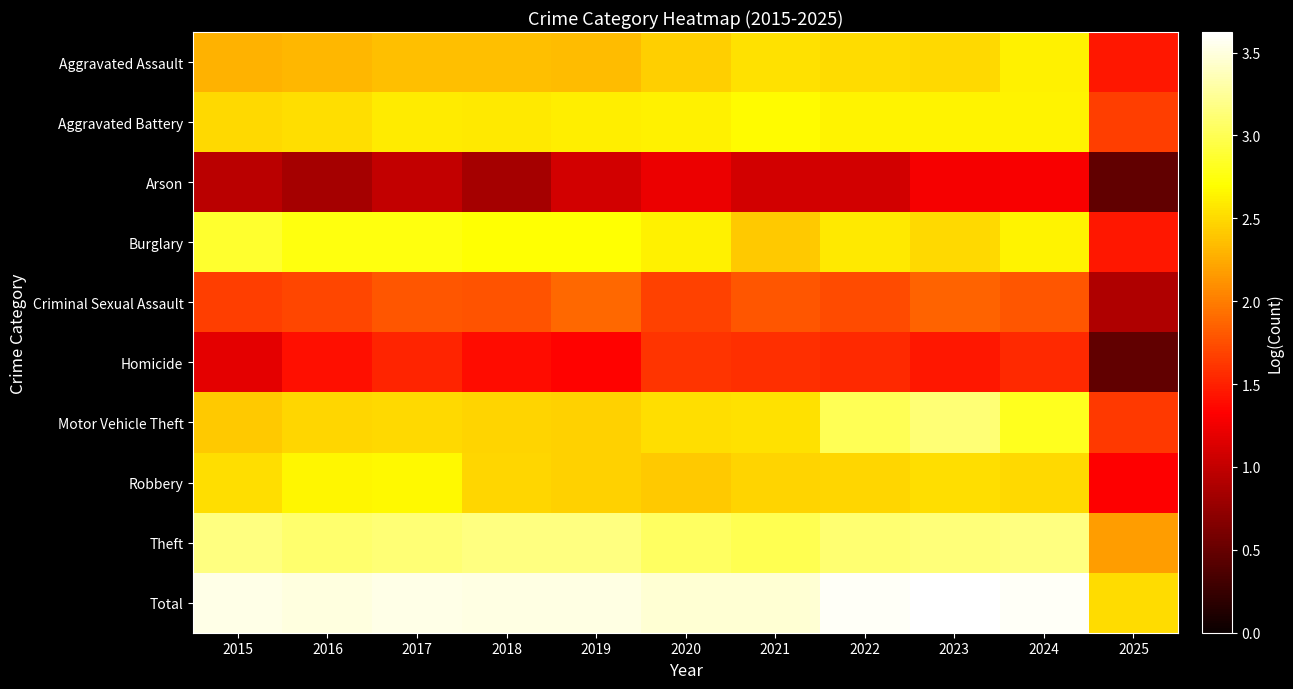

At which category does the chart reach its peak across all series?

2023